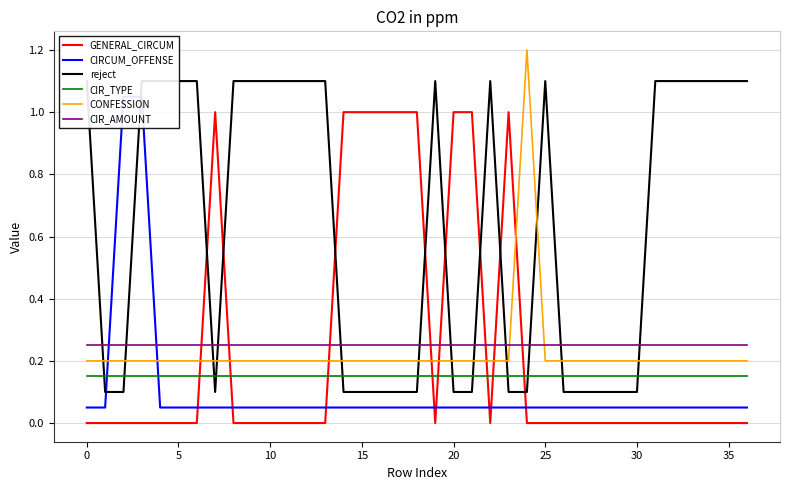

After their last crossing, which series has the higher values: CIR_TYPE or GENERAL_CIRCUM?

CIR_TYPE